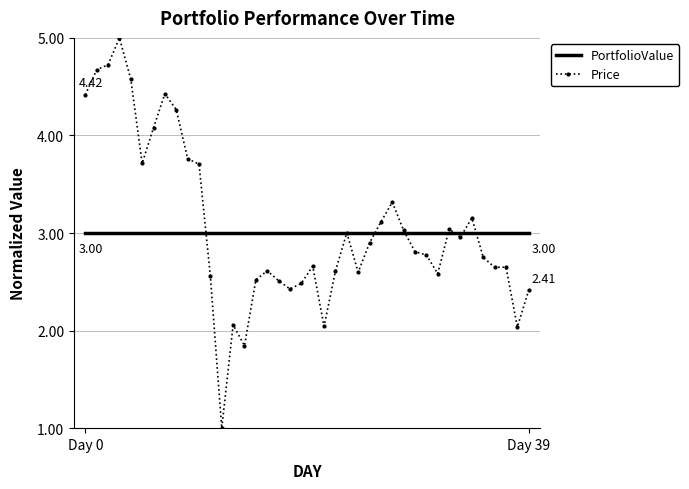

Which series has the widest spread of values?

Price